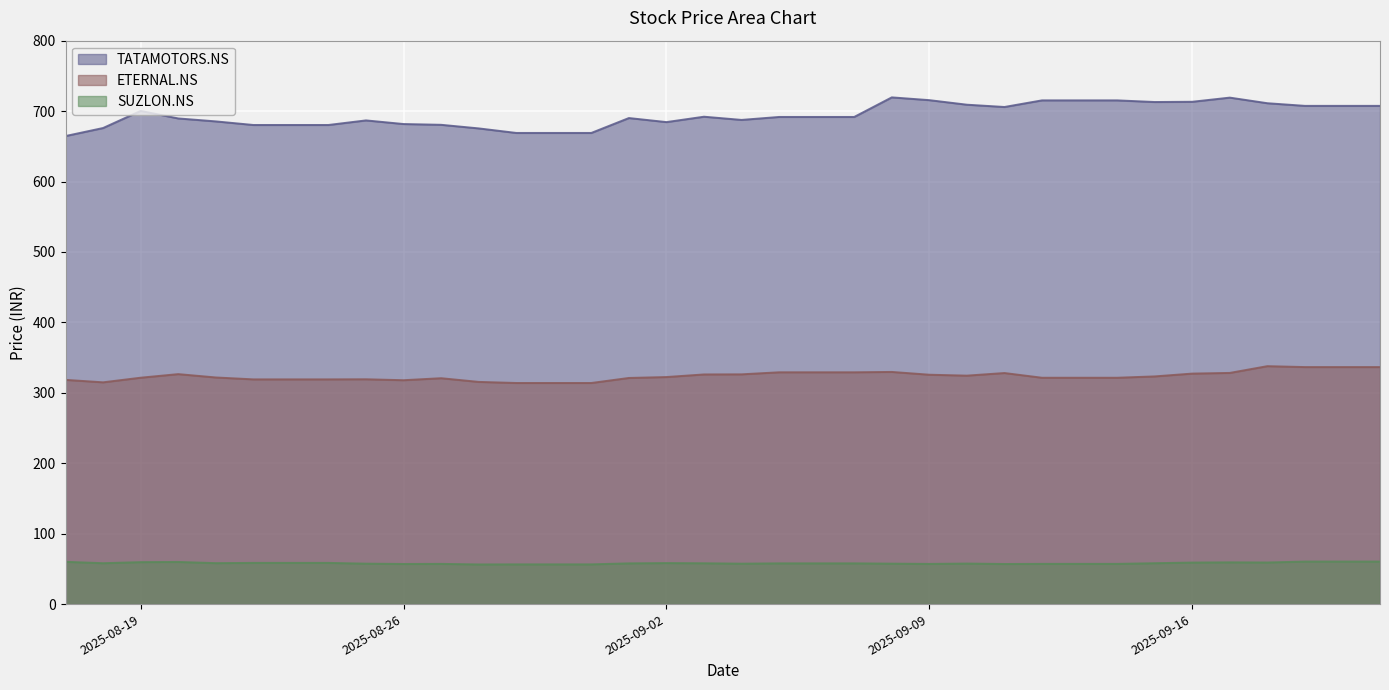

True or false: TATAMOTORS.NS and ETERNAL.NS cross at least once.

False